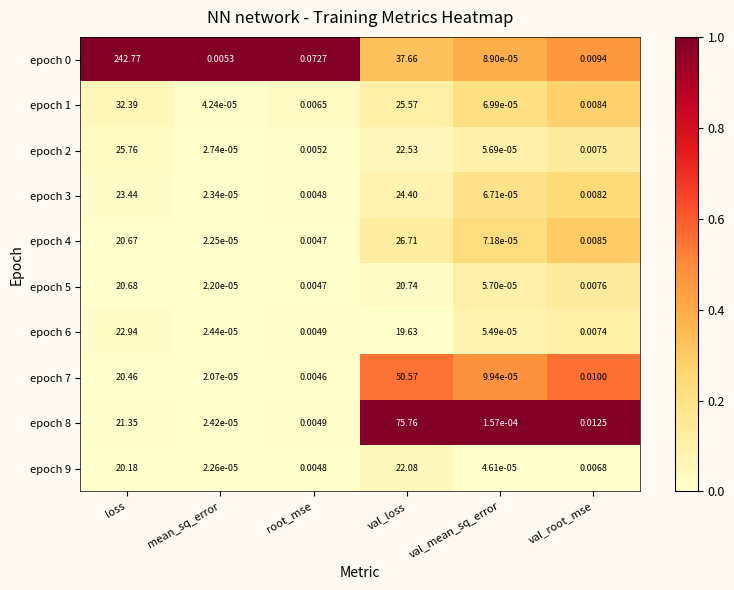

Is the value of epoch 4 at mean_sq_error greater than the value of epoch 9 at val_mean_sq_error?

No